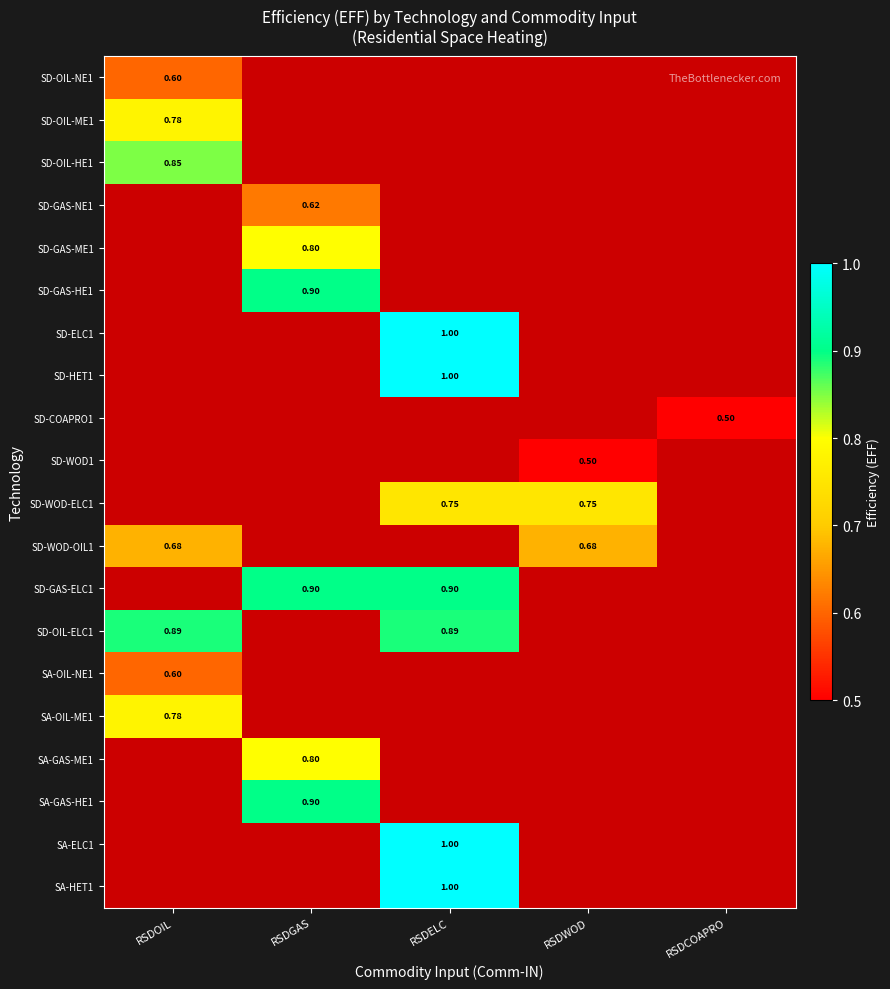

Where does the SD-WOD-ELC1 series first go above 0?

RSDELC